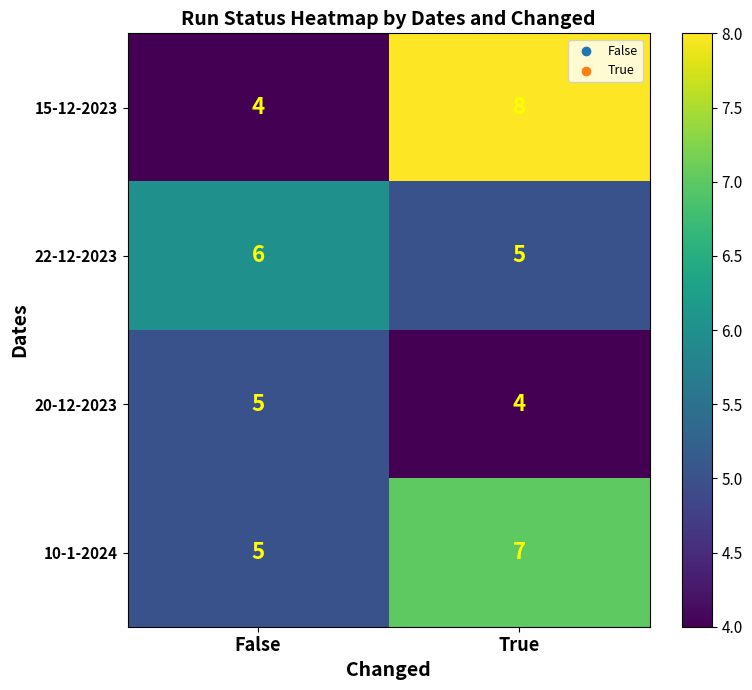

What is the maximum value shown in the chart?

8